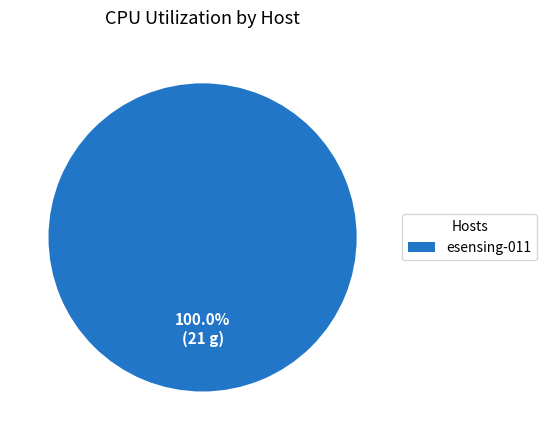

Is there any slice that represents more than half of the pie?

Yes